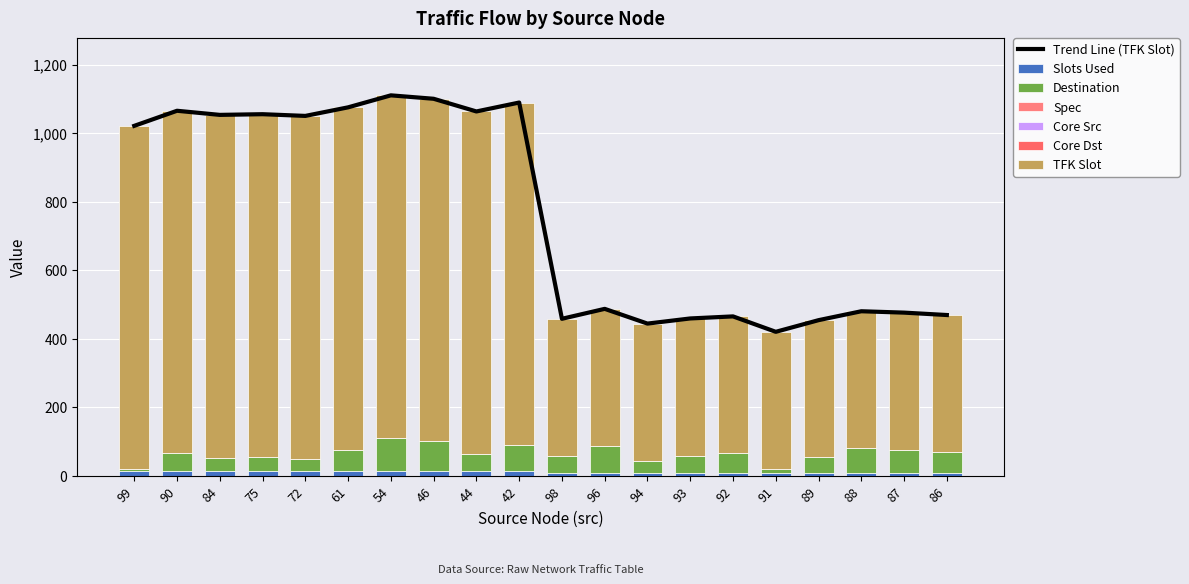

Is the value of slots_used at 94 greater than the value of tfk_slot at 90?

No